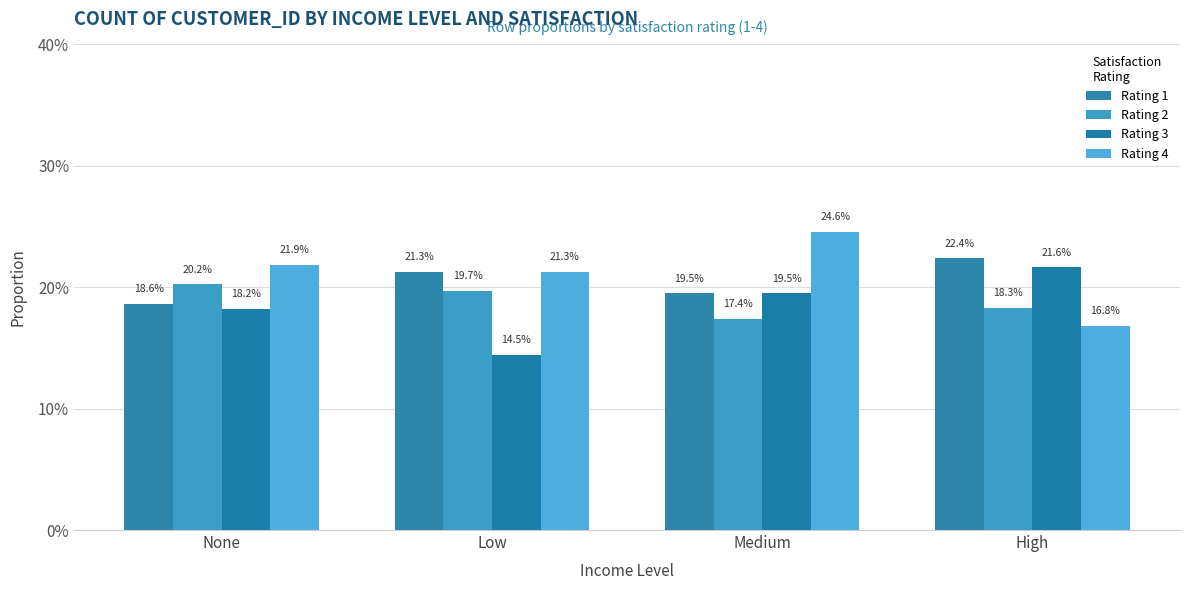

How many data points does each series have?

4